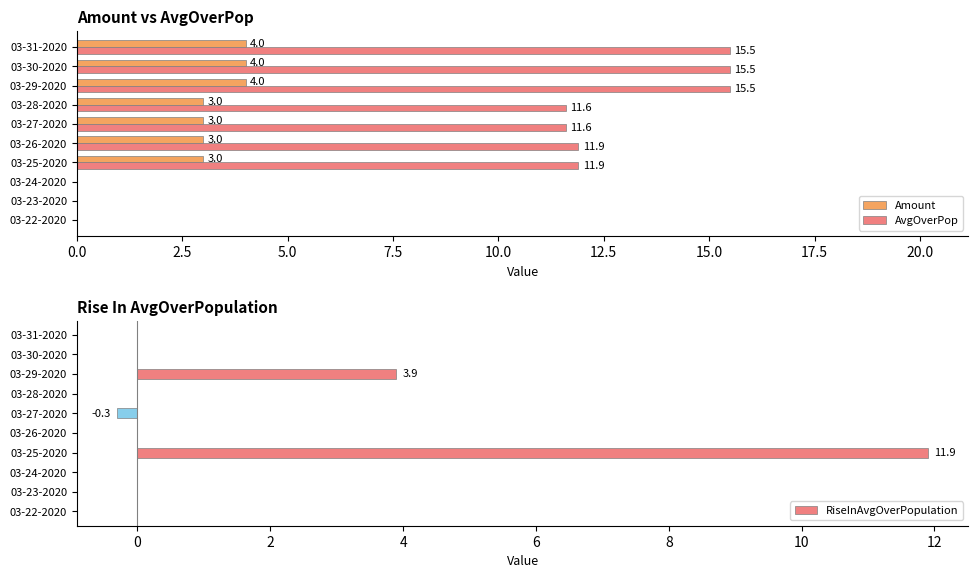

What is the sum of all RiseInAvgOverPopulation values?

15.5